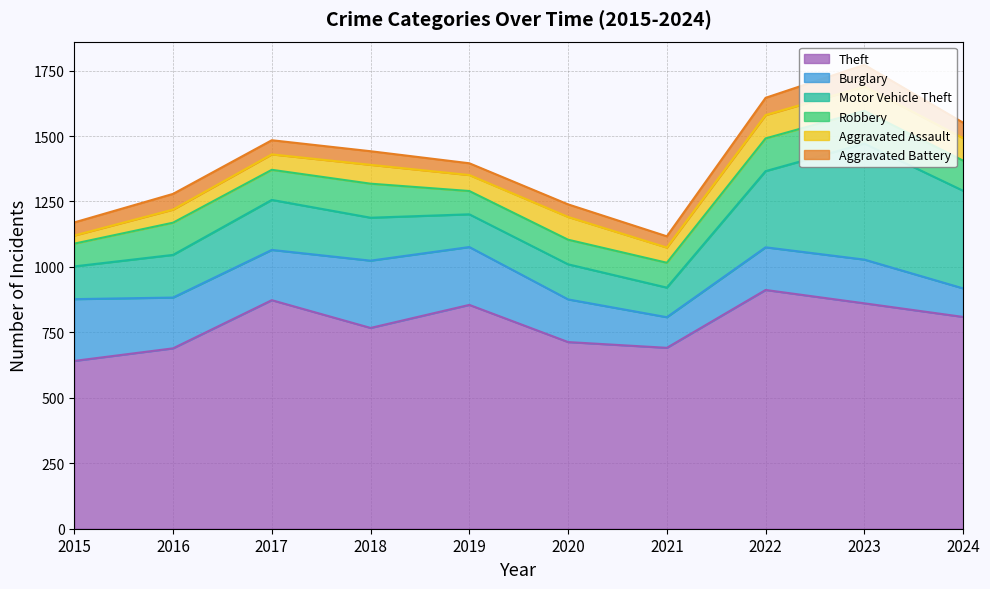

Does the chart have visible grid lines?

Yes